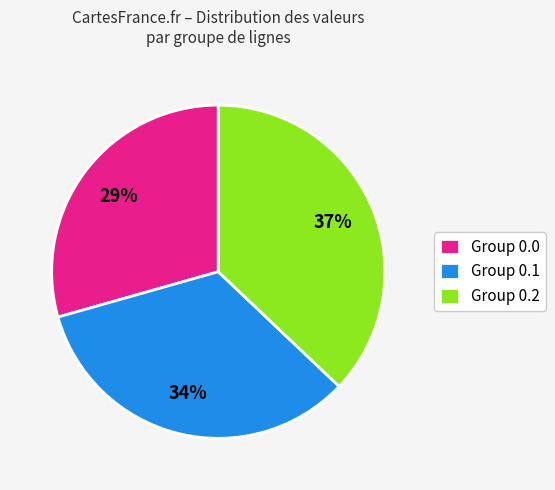

To the nearest percent, what is the average slice percentage?

33%